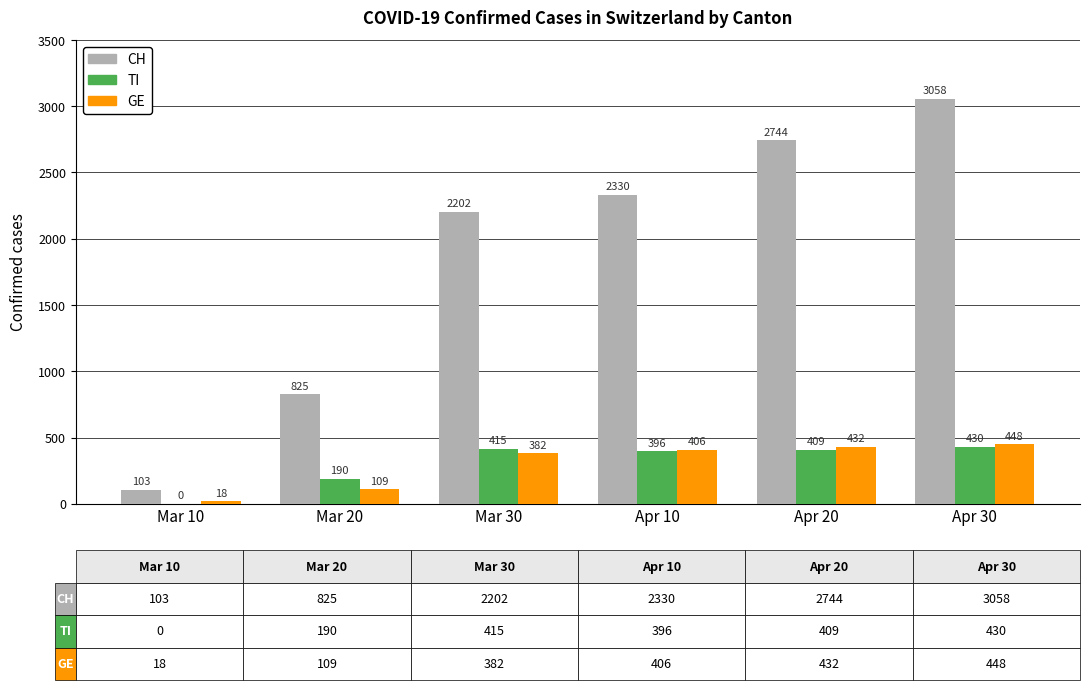

At which category is the sum across all series the highest?

Apr 30